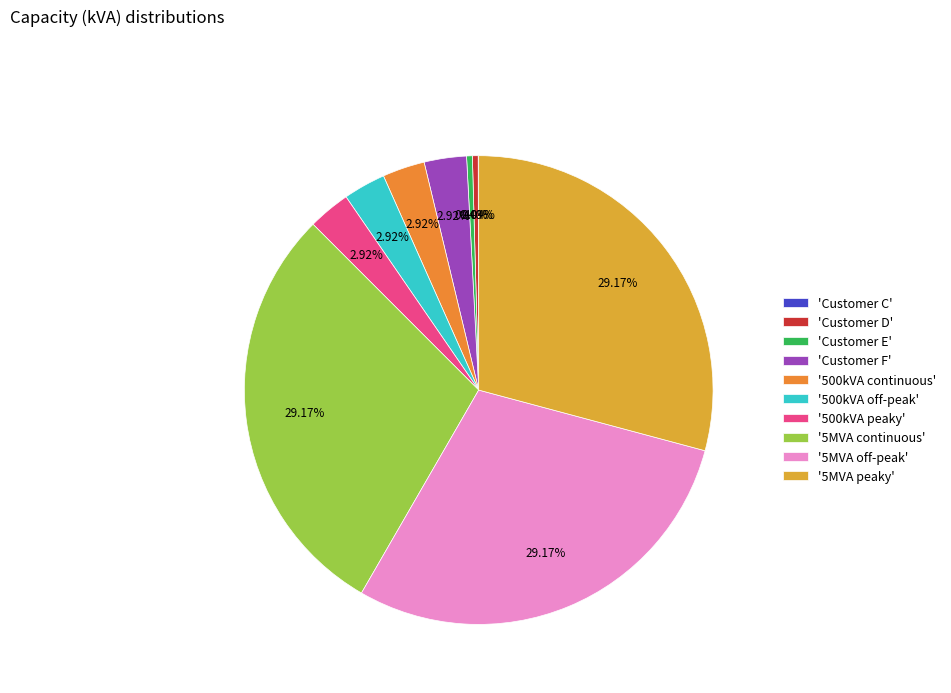

How many slices are in this pie chart?

10